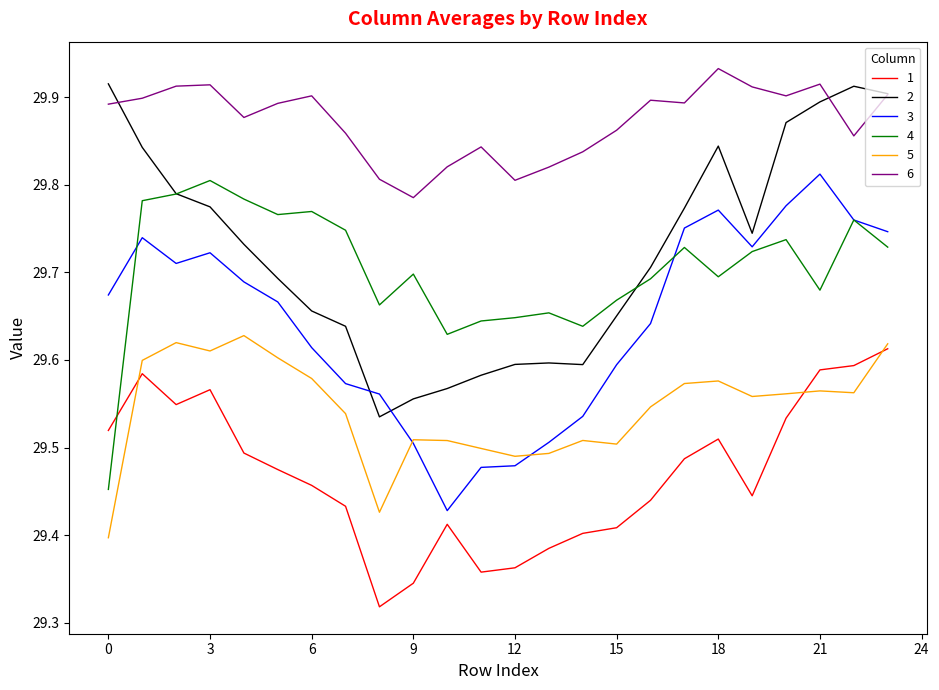

At how many categories does at least one series exceed 29?

24